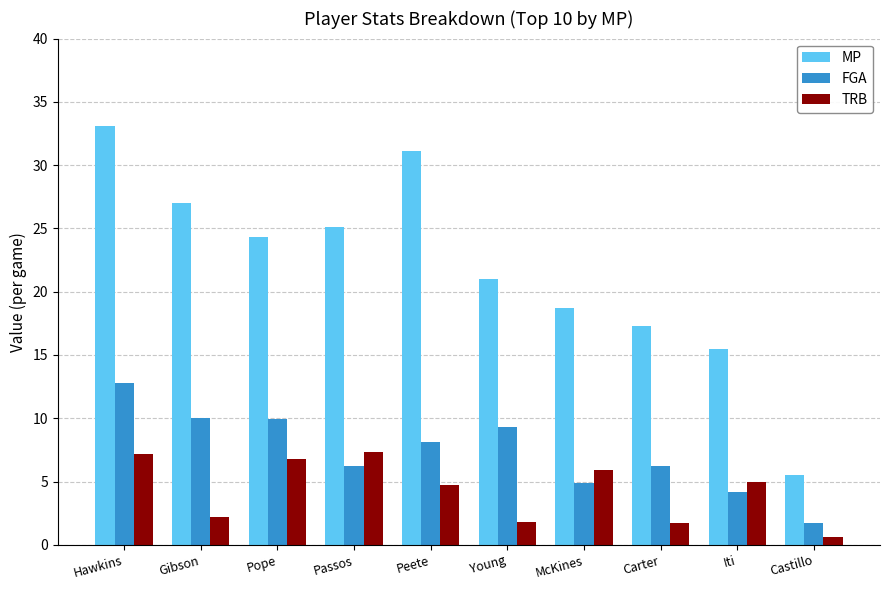

What are all the series names shown in the legend?

MP, FGA, TRB